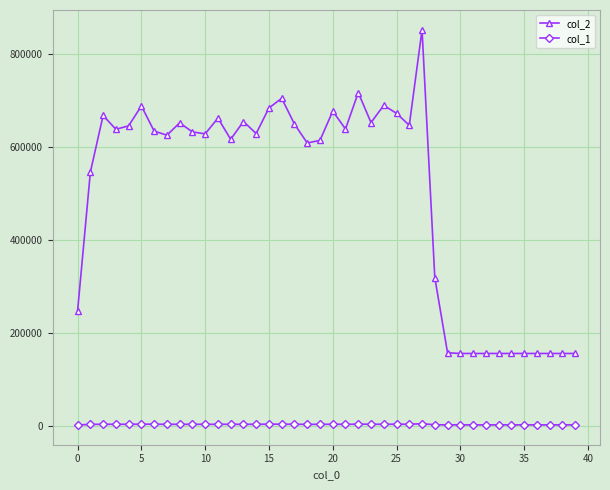

Which series has the widest spread of values?

col_2